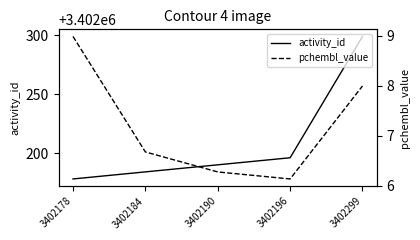

What is the value of the activity_id point at the 2nd from the left?

3402184.0